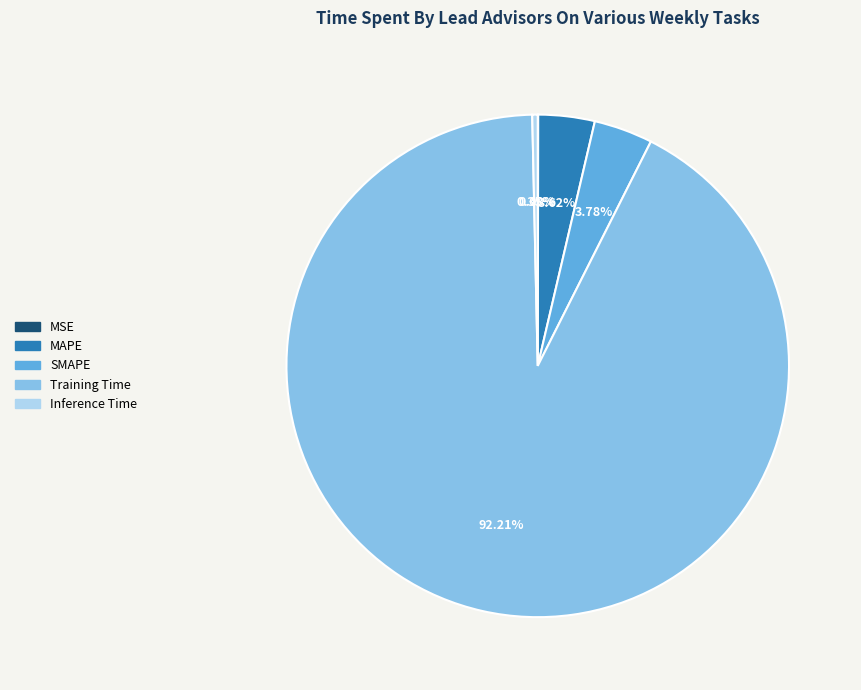

Which slice represents more than half of the pie?

Training Time